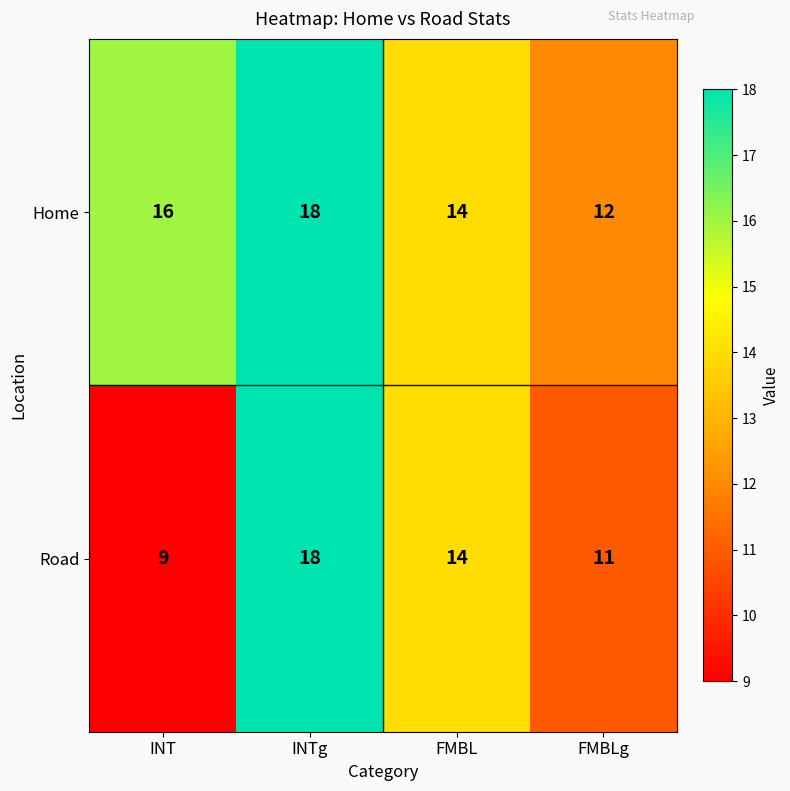

How many series are shown in this chart?

2